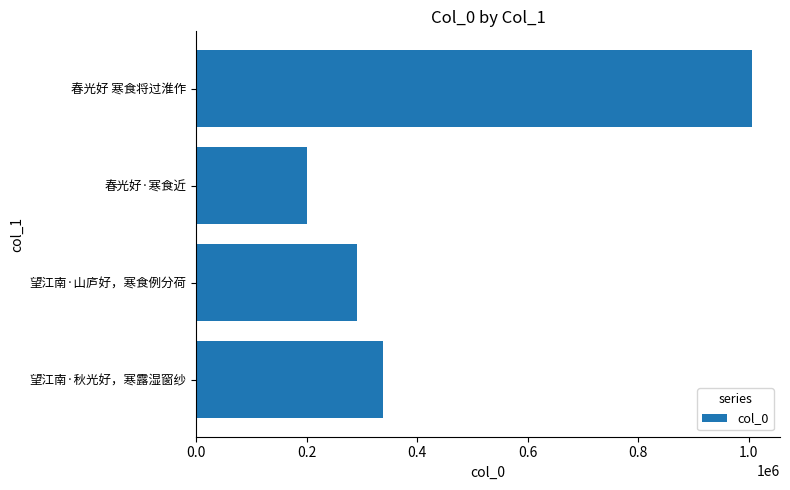

At which label is the value closest to 603905?

望江南·秋光好，寒露湿窗纱